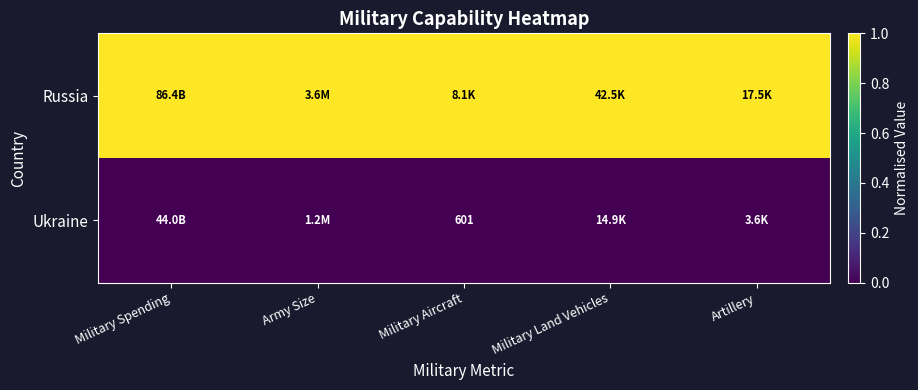

What is the total value across all series at Military Aircraft?

1